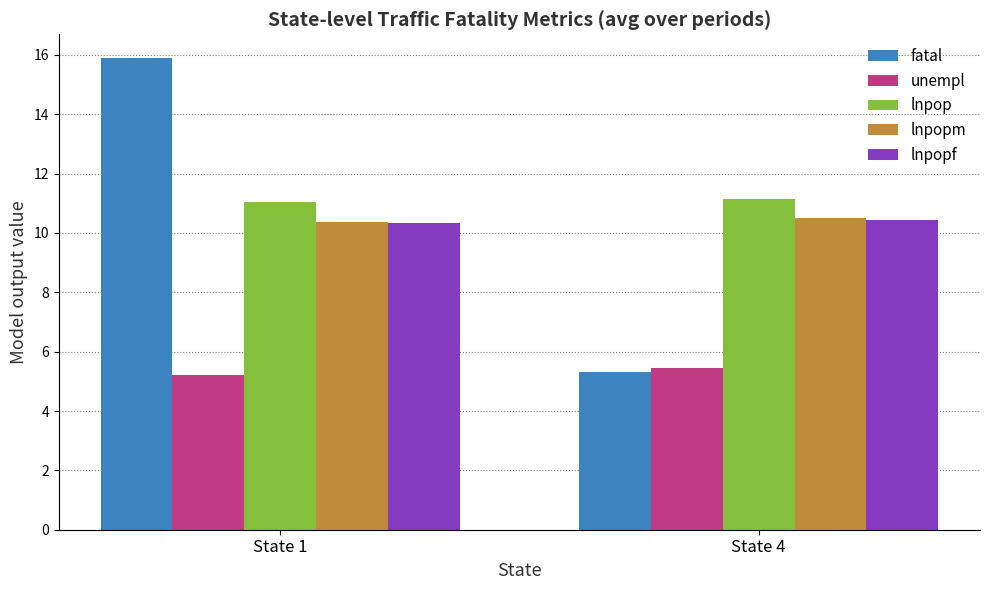

What are all the series names shown in the legend?

fatal, unempl, lnpop, lnpopm, lnpopf